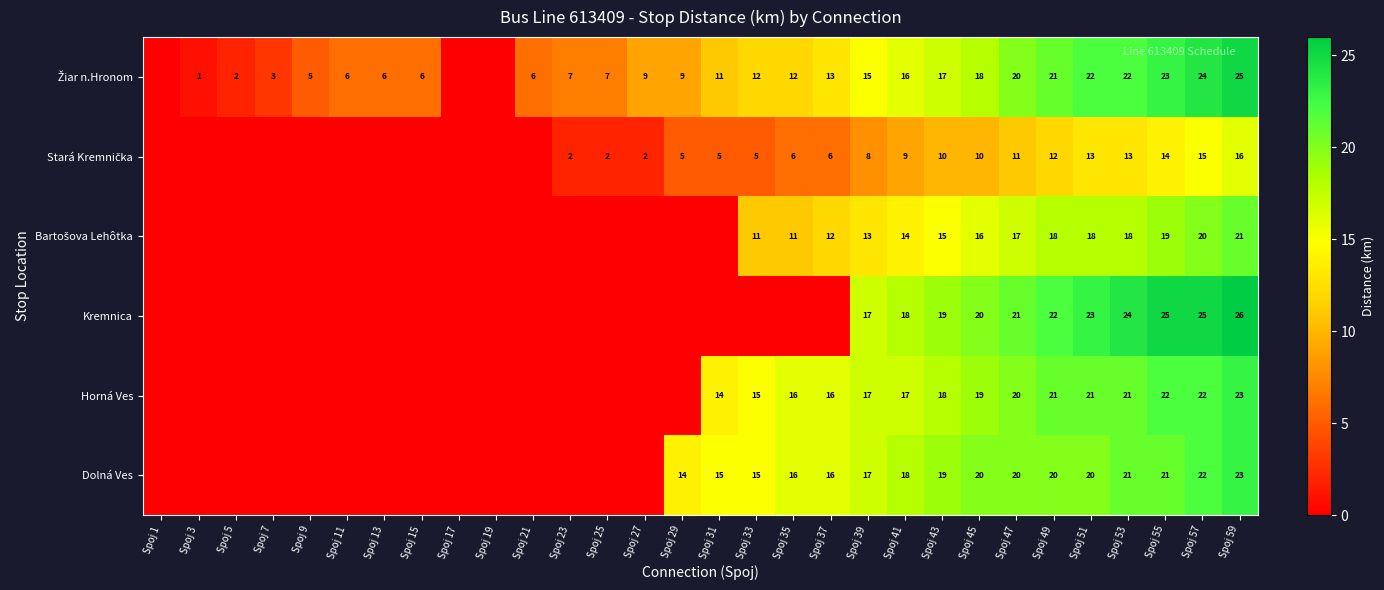

What is the difference between the highest and lowest values at Spoj 49?

10